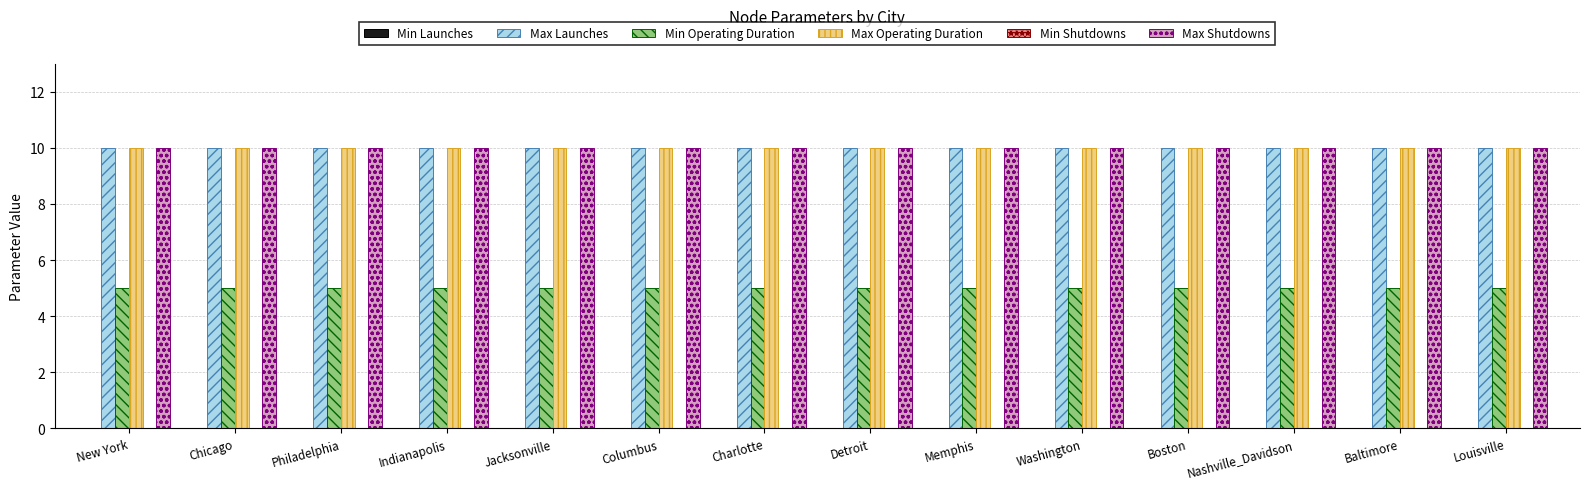

How many groups of bars are there?

14